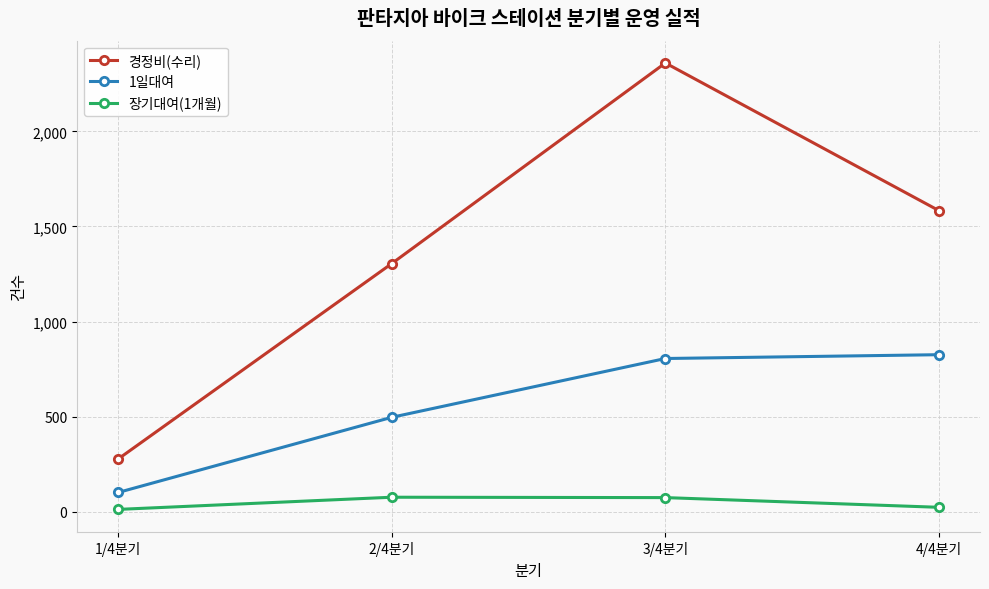

True or false: 장기대여(1개월) and 1일대여 intersect in this chart.

False